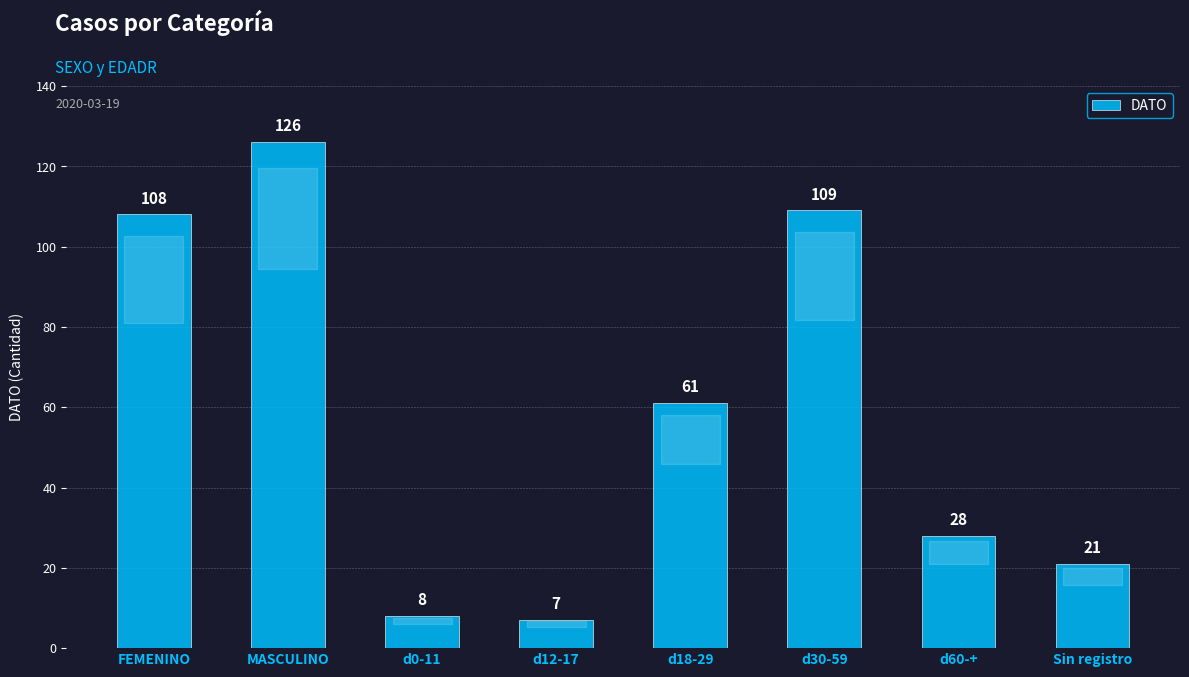

Rank the categories by value from lowest to highest.

d12-17, d0-11, Sin registro, d60-+, d18-29, FEMENINO, d30-59, MASCULINO